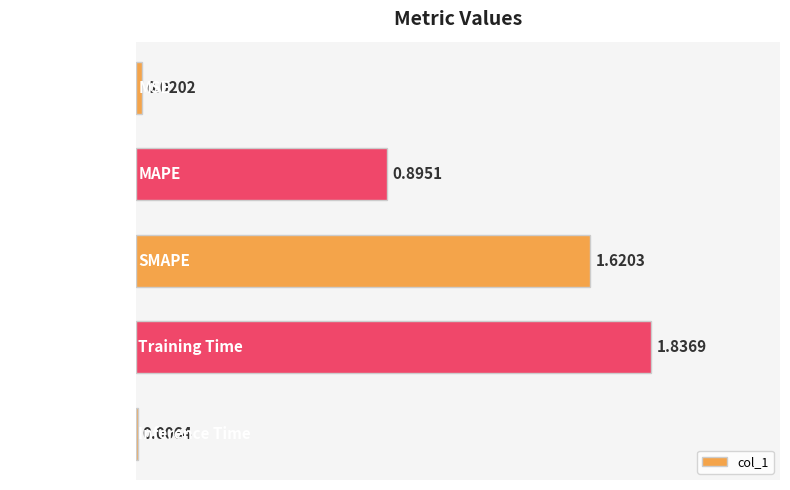

What is the change in value from MSE to MAPE?

+0.9